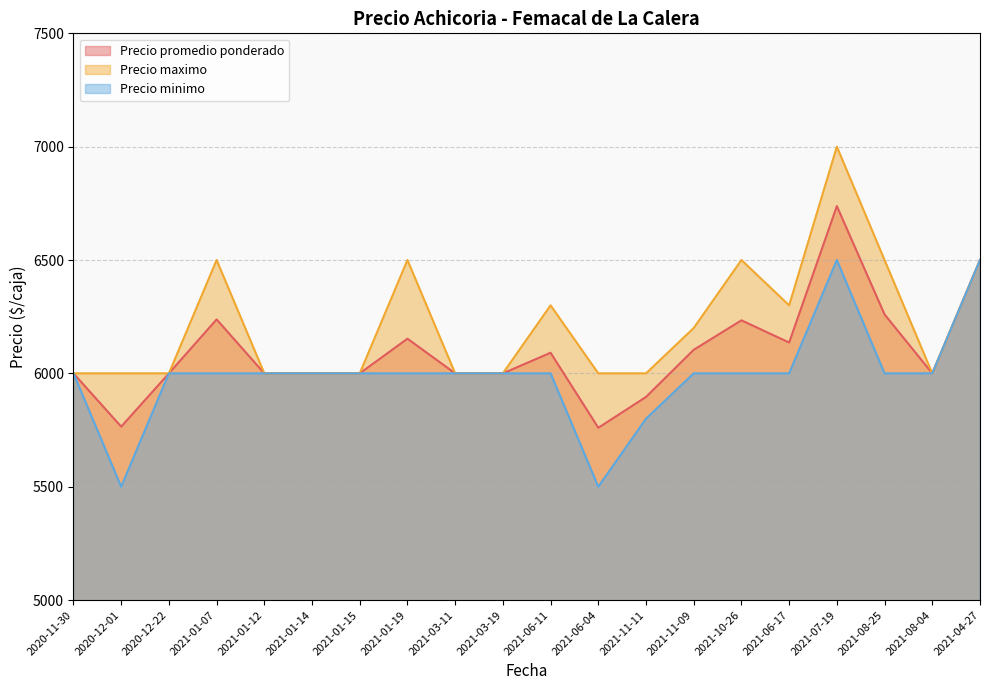

Reading right to left, list all the values displayed in this chart.

Precio promedio ponderado: 2021-04-27=6500	2021-08-04=6000	2021-08-25=6260	2021-07-19=6738	2021-06-17=6136	2021-10-26=6234	2021-11-09=6104	2021-11-11=5896	2021-06-04=5760	2021-06-11=6091	2021-03-19=6000	2021-03-11=6000	2021-01-19=6153	2021-01-15=6000	2021-01-14=6000	2021-01-12=6000	2021-01-07=6238	2020-12-22=6000	2020-12-01=5765	2020-11-30=6000
Precio maximo: 2021-04-27=6500	2021-08-04=6000	2021-08-25=6500	2021-07-19=7000	2021-06-17=6300	2021-10-26=6500	2021-11-09=6200	2021-11-11=6000	2021-06-04=6000	2021-06-11=6300	2021-03-19=6000	2021-03-11=6000	2021-01-19=6500	2021-01-15=6000	2021-01-14=6000	2021-01-12=6000	2021-01-07=6500	2020-12-22=6000	2020-12-01=6000	2020-11-30=6000
Precio minimo: 2021-04-27=6500	2021-08-04=6000	2021-08-25=6000	2021-07-19=6500	2021-06-17=6000	2021-10-26=6000	2021-11-09=6000	2021-11-11=5800	2021-06-04=5500	2021-06-11=6000	2021-03-19=6000	2021-03-11=6000	2021-01-19=6000	2021-01-15=6000	2021-01-14=6000	2021-01-12=6000	2021-01-07=6000	2020-12-22=6000	2020-12-01=5500	2020-11-30=6000